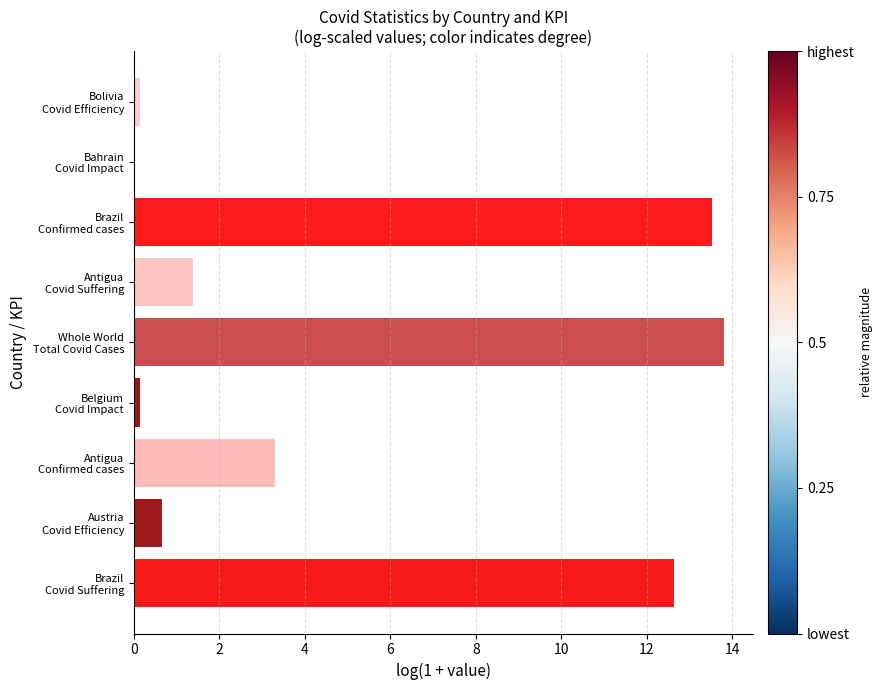

What is the maximum value shown in the chart?

13.8